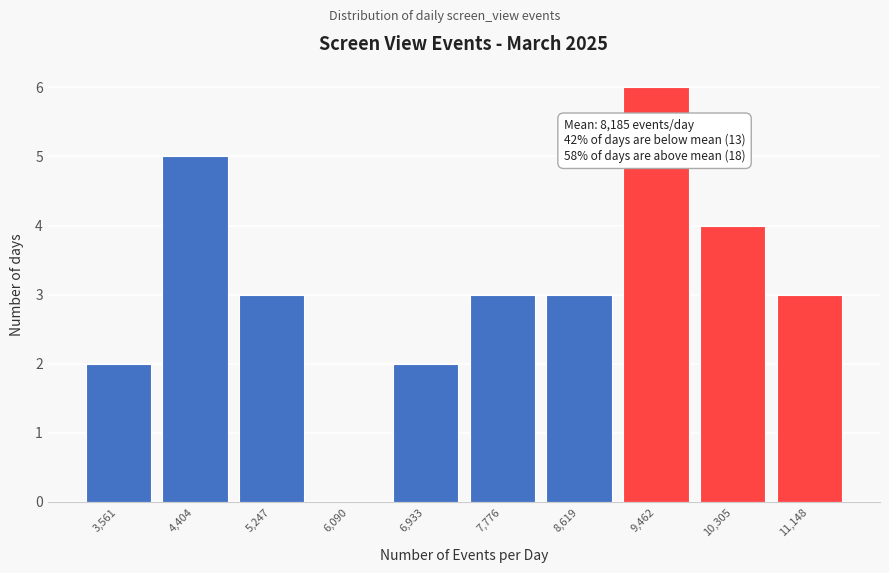

Reading left to right, list all the values displayed in this chart.

3,561=2	4,404=5	5,247=3	6,090=0	6,933=2	7,776=3	8,619=3	9,462=6	10,305=4	11,148=3